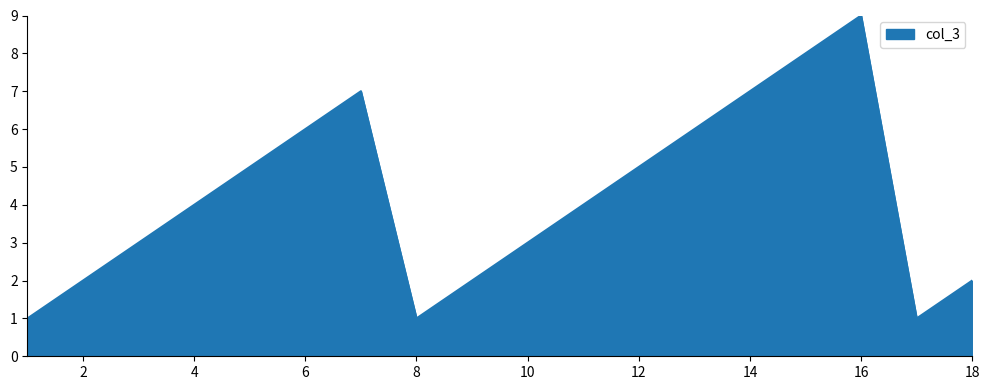

True or false: the data has more than 0 interior local peaks.

True